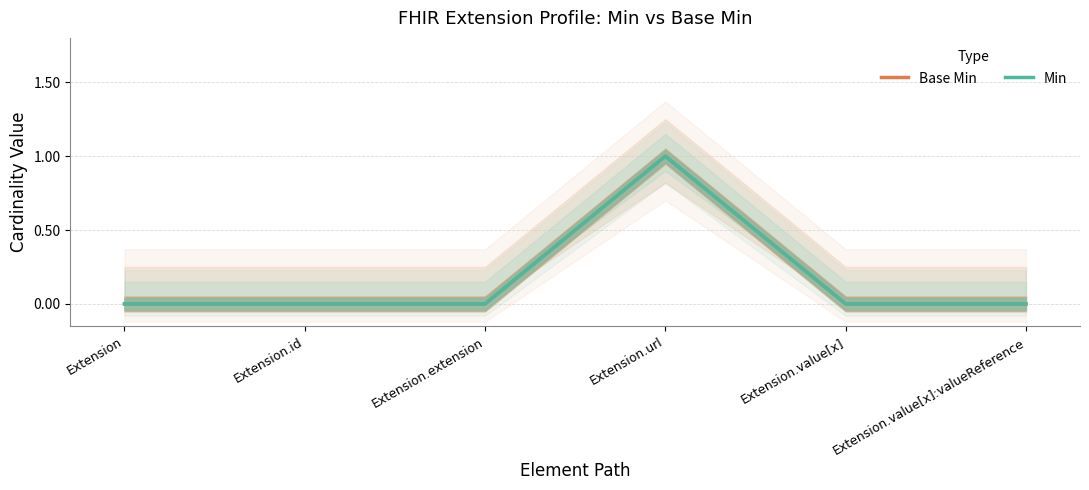

Reading right to left, transcribe all the data shown in this chart.

Base Min: 0	0	1	0	0	0
Min: 0	0	1	0	0	0